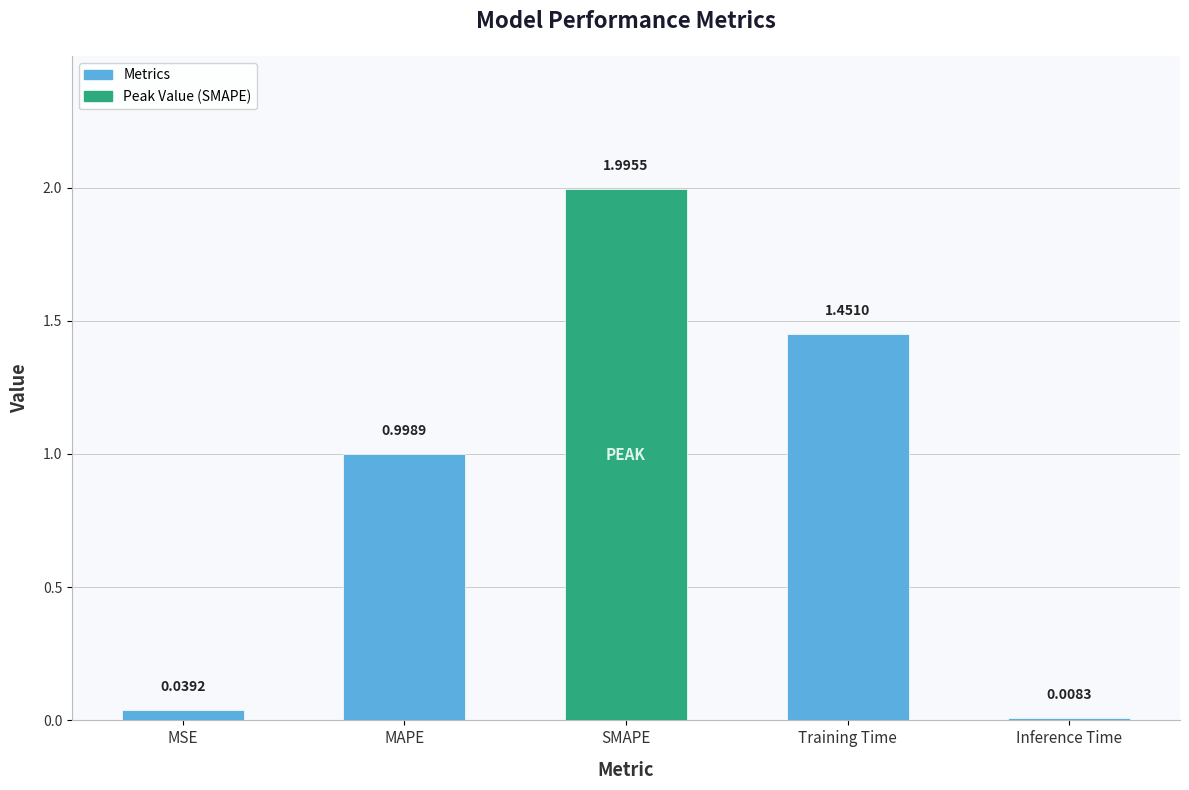

Count the number of data series in this chart.

1